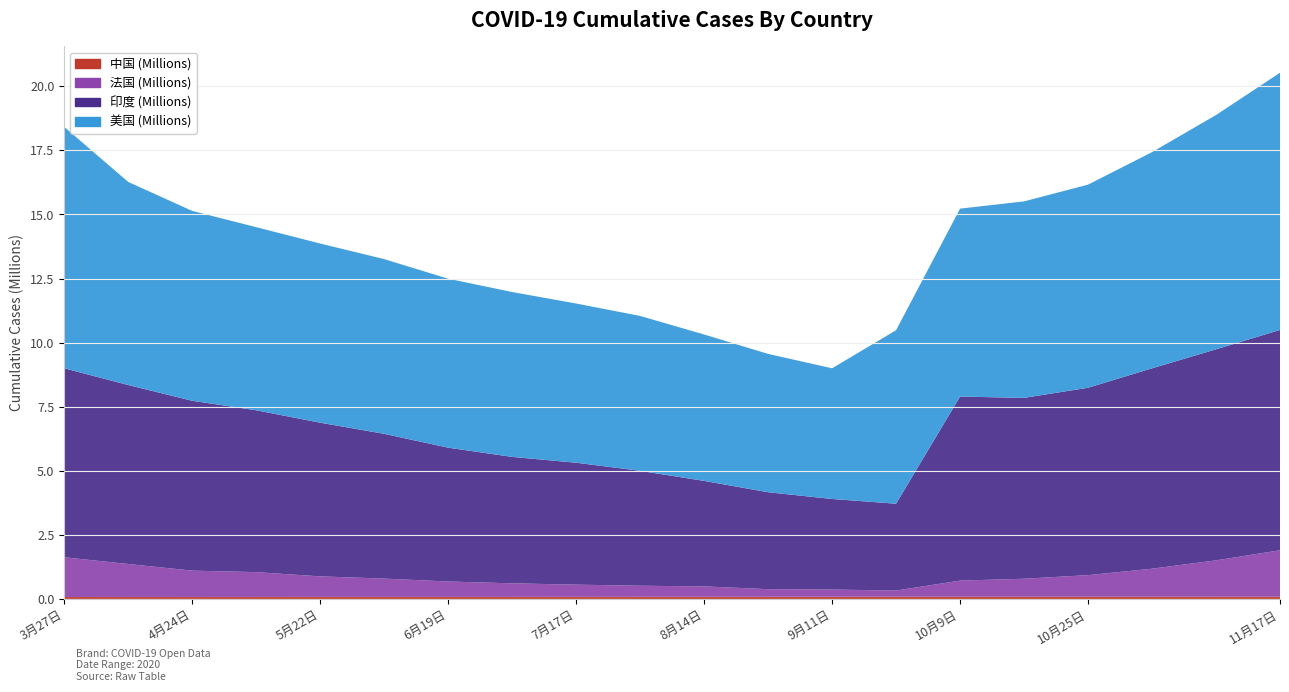

What position from the left is 8月14日?

11